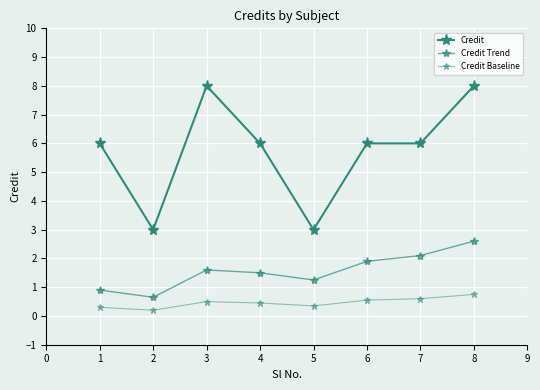

How many categories are shown in the chart?

8